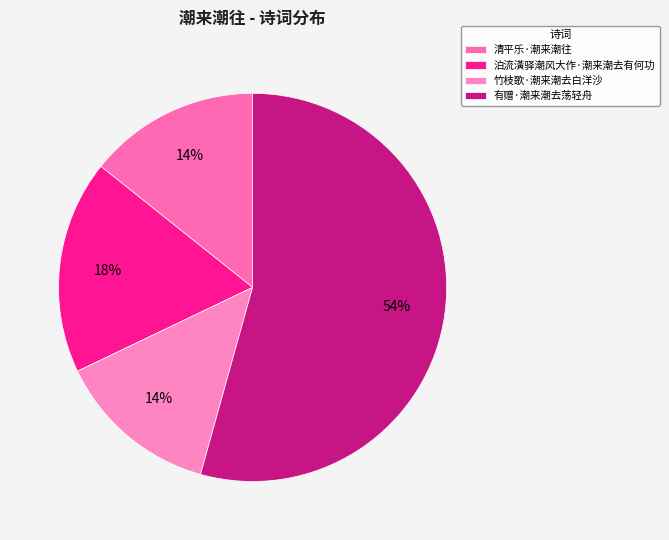

How many slices are in this pie chart?

4